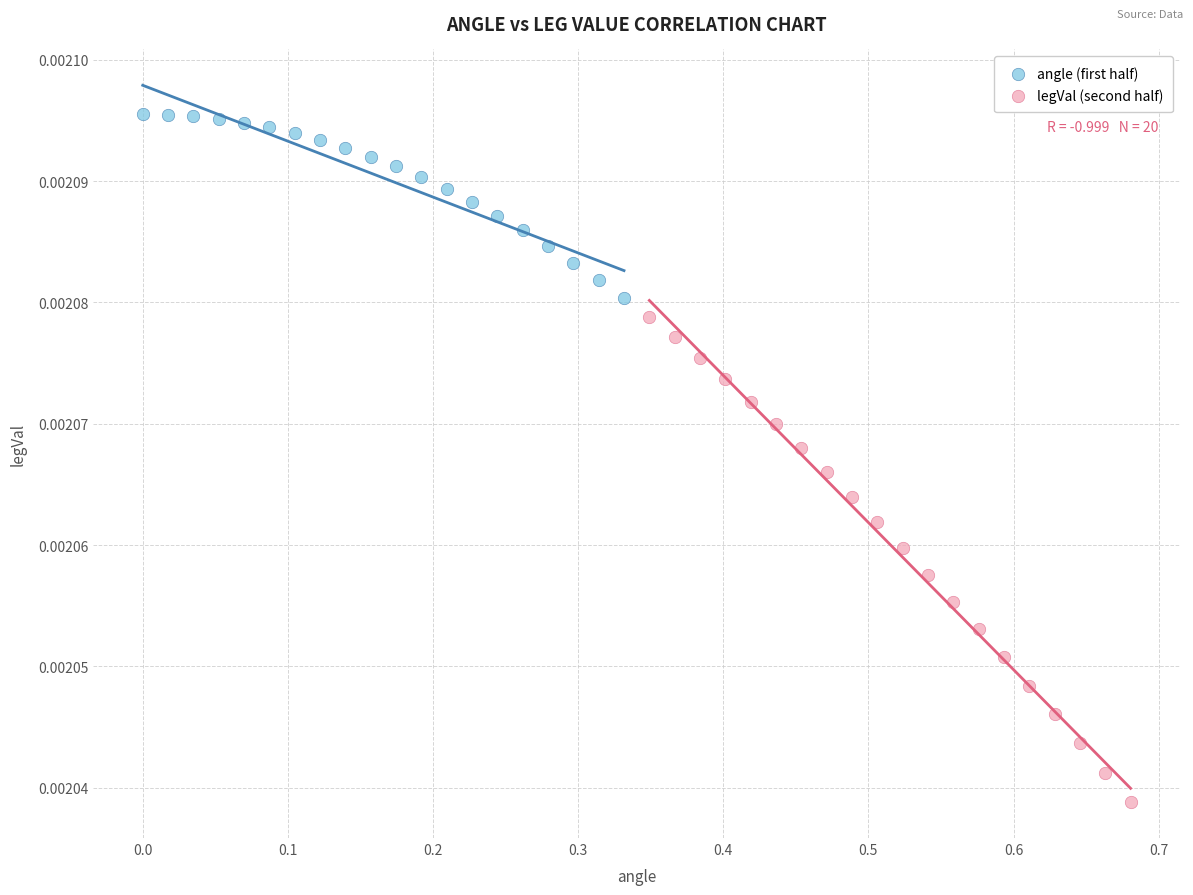

Which series has the widest spread of Y values?

legVal (second half)